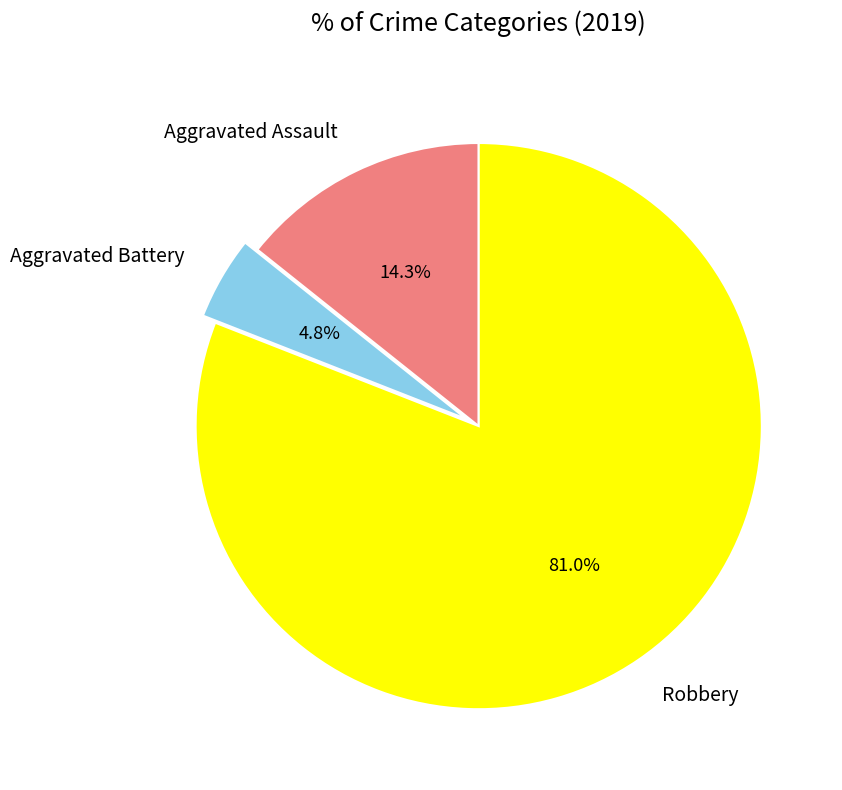

What is the smallest slice in the pie chart?

Aggravated Battery